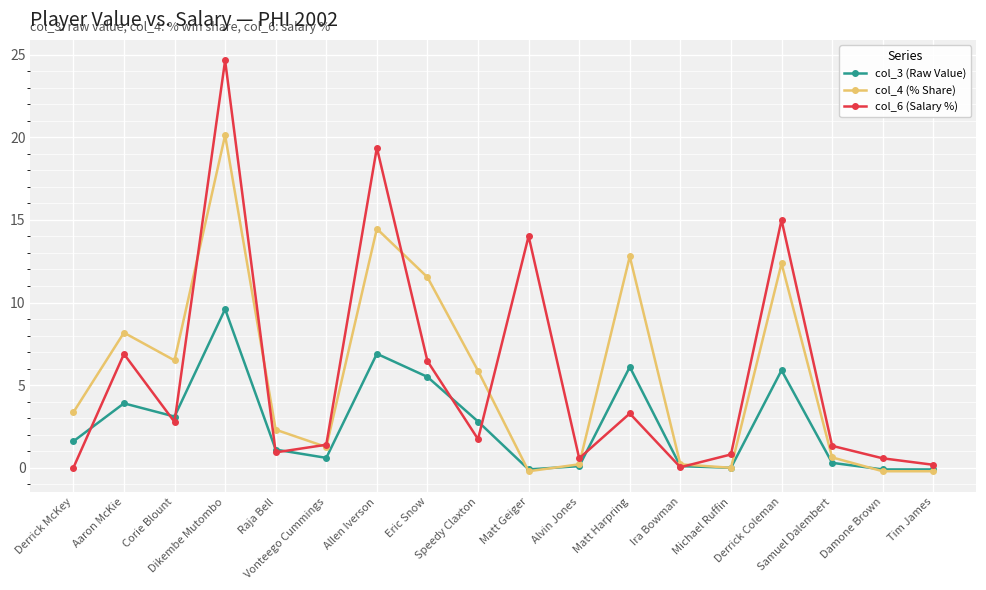

What is the total value across all series at Alvin Jones?

0.9